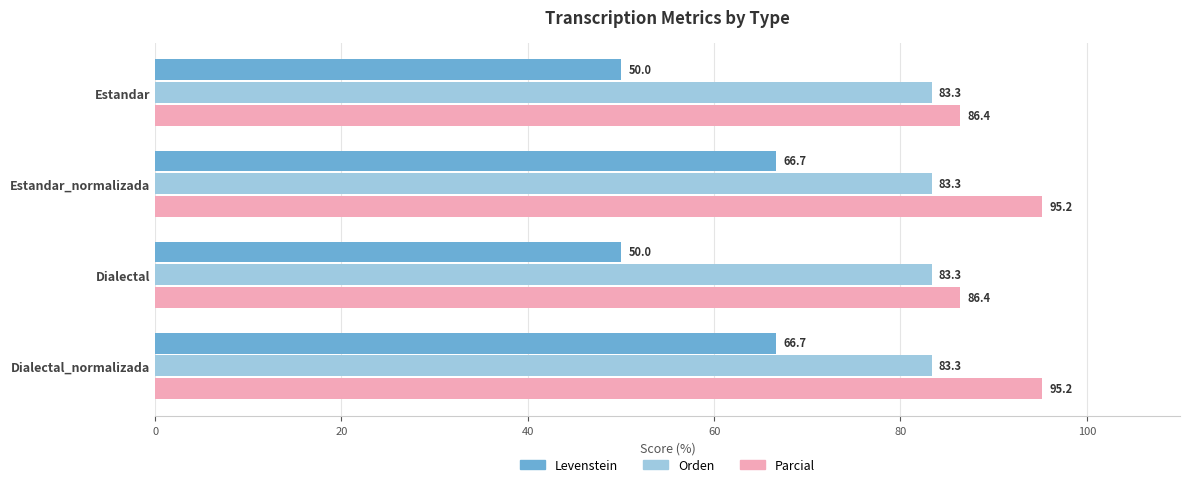

The Parcial series shows 139.8 at Estandar_normalizada. True or false?

False